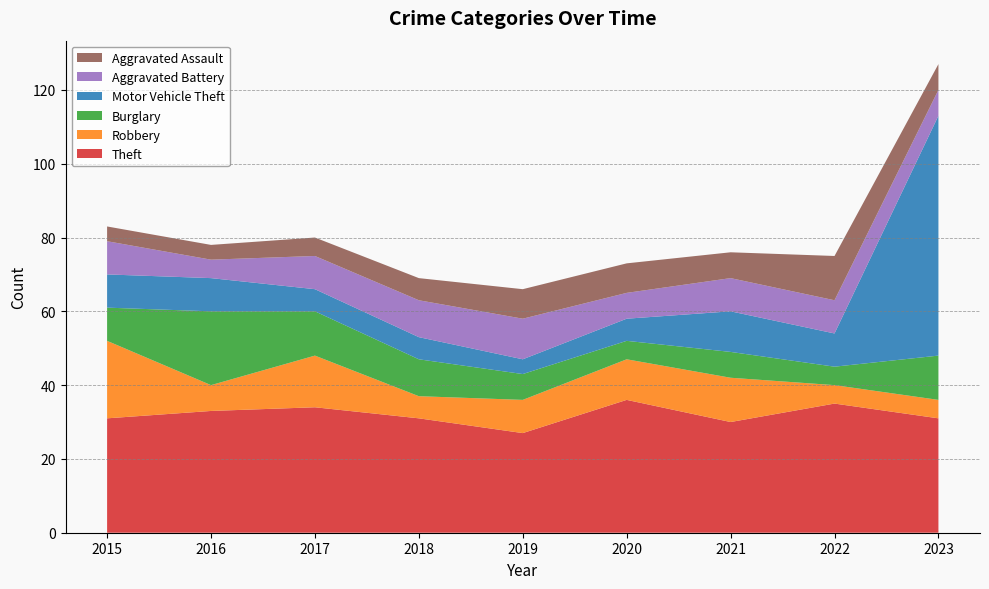

Reading right to left, list all the values displayed in this chart.

Theft: 2023=31	2022=35	2021=30	2020=36	2019=27	2018=31	2017=34	2016=33	2015=31
Robbery: 2023=5	2022=5	2021=12	2020=11	2019=9	2018=6	2017=14	2016=7	2015=21
Burglary: 2023=12	2022=5	2021=7	2020=5	2019=7	2018=10	2017=12	2016=20	2015=9
Motor Vehicle Theft: 2023=65	2022=9	2021=11	2020=6	2019=4	2018=6	2017=6	2016=9	2015=9
Aggravated Battery: 2023=7	2022=9	2021=9	2020=7	2019=11	2018=10	2017=9	2016=5	2015=9
Aggravated Assault: 2023=7	2022=12	2021=7	2020=8	2019=8	2018=6	2017=5	2016=4	2015=4